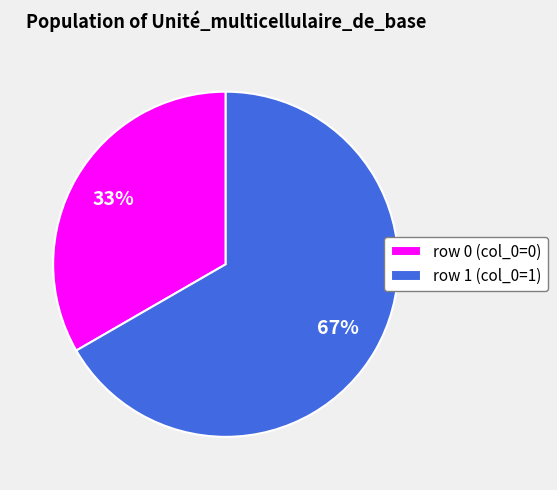

Which slice represents more than half of the pie?

row 1 (col_0=1)